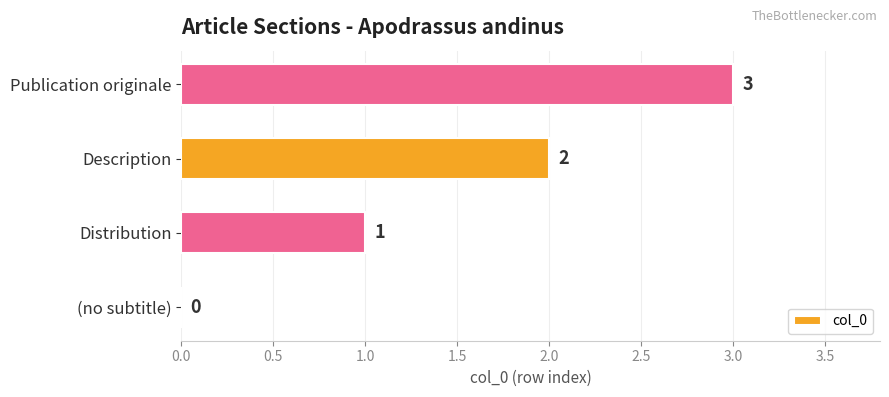

The chart shows a value of 3 at Publication originale. True or false?

True